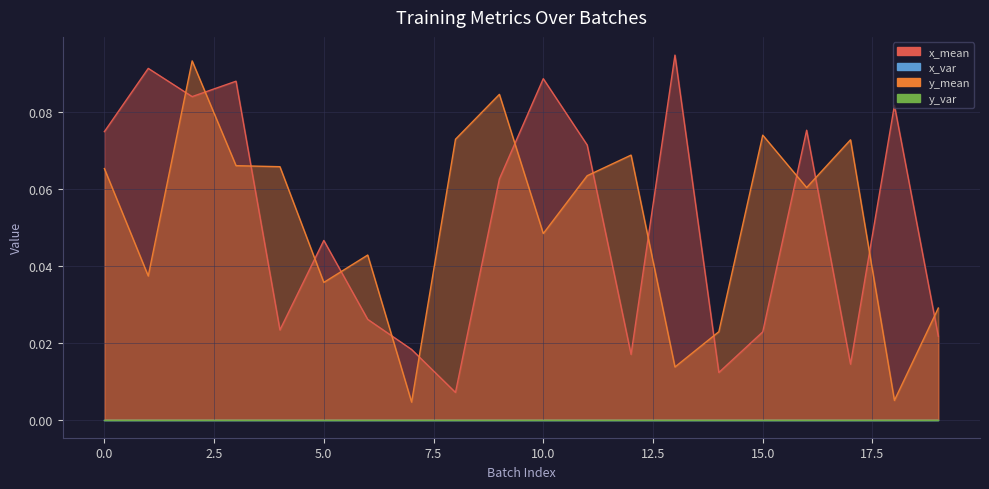

Which category has the highest value in the x_mean series?

13